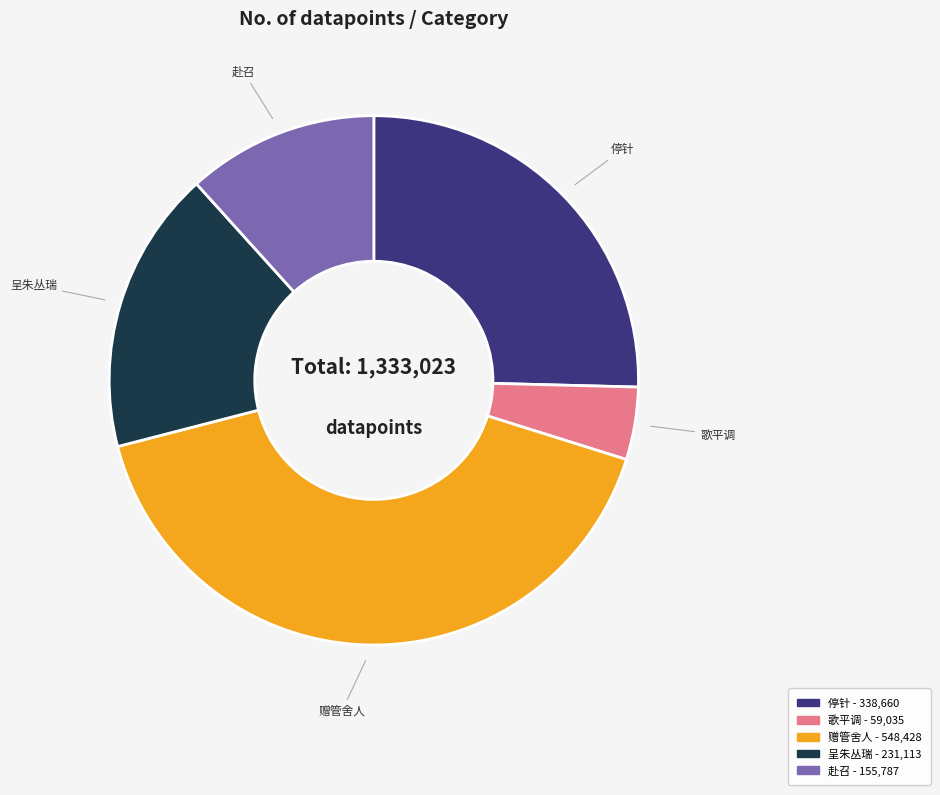

Is there any slice that represents more than half of the pie?

No